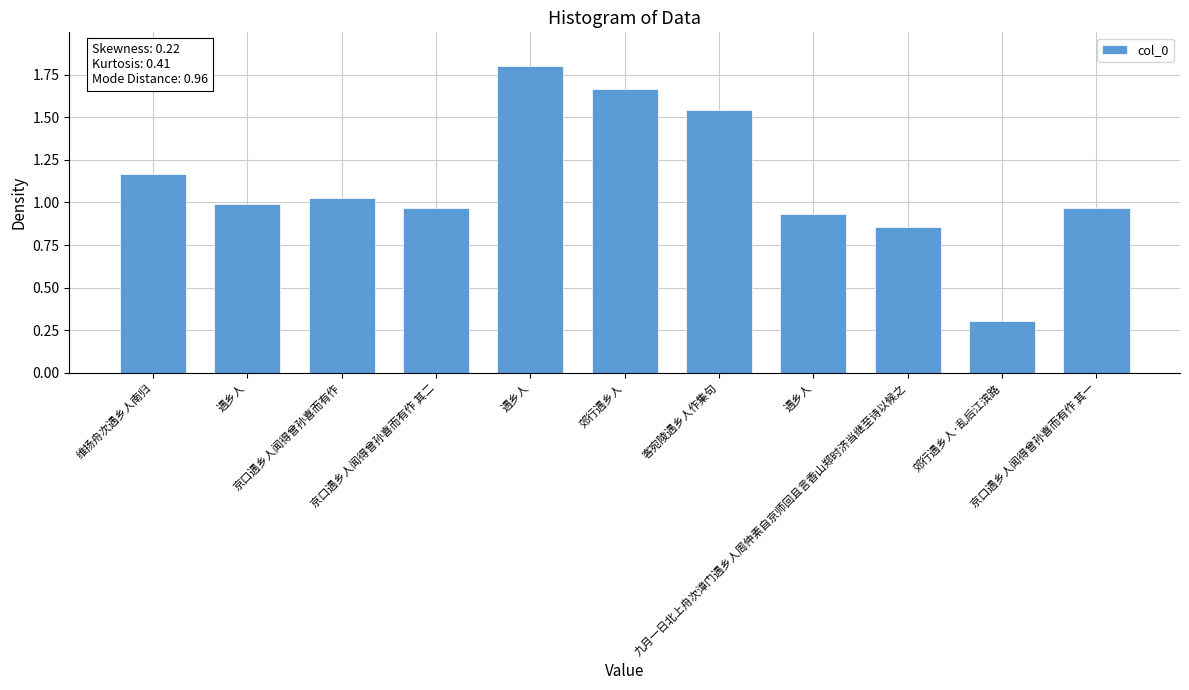

What is the difference between the maximum and second lowest values?

0.9